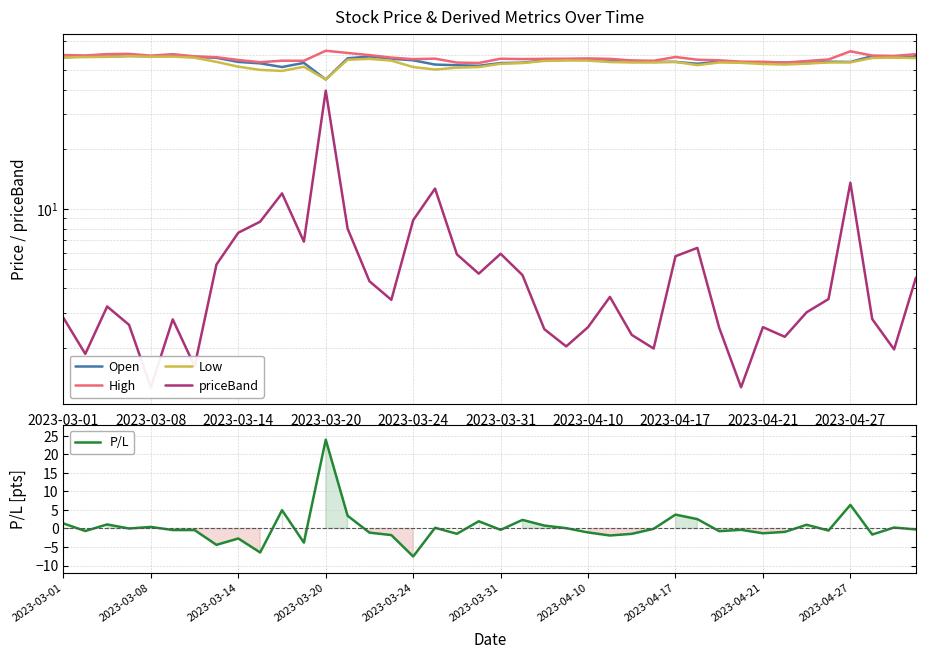

Which category has the lowest value in the P/L series?

2023-03-24